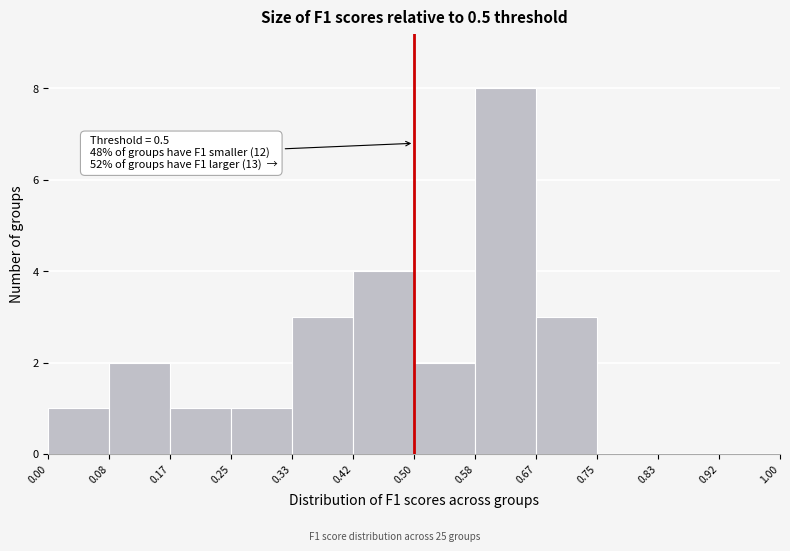

Which range on the x-axis has the tallest bar?

0.58 to 0.67